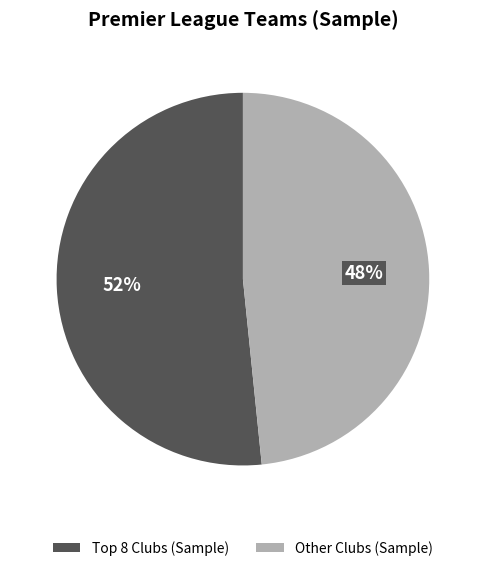

To the nearest percent, what portion does Other Clubs (Sample) represent?

48%